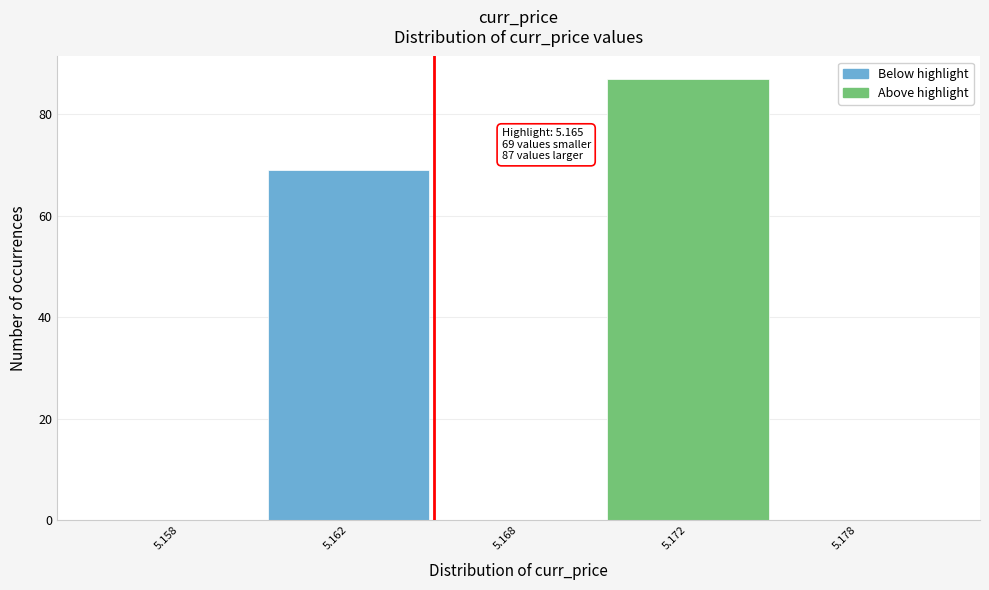

Reading right to left, extract all data points from this chart.

5.178=0	5.172=87	5.168=0	5.162=69	5.158=0